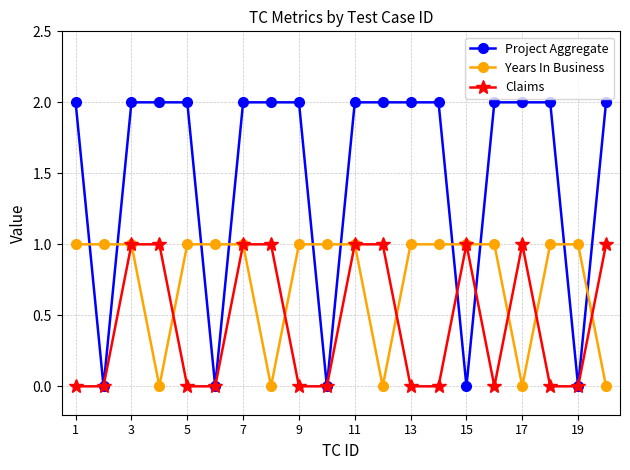

What is the difference between the maximum and minimum values in the Project Aggregate series?

2